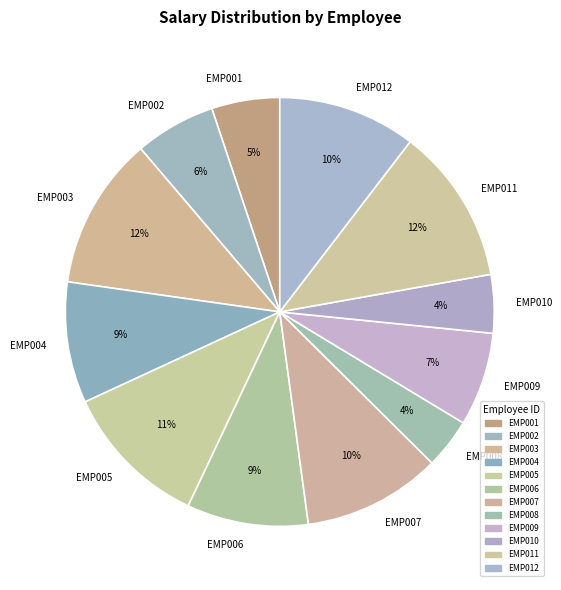

To the nearest percent, what portion does EMP007 represent?

10%